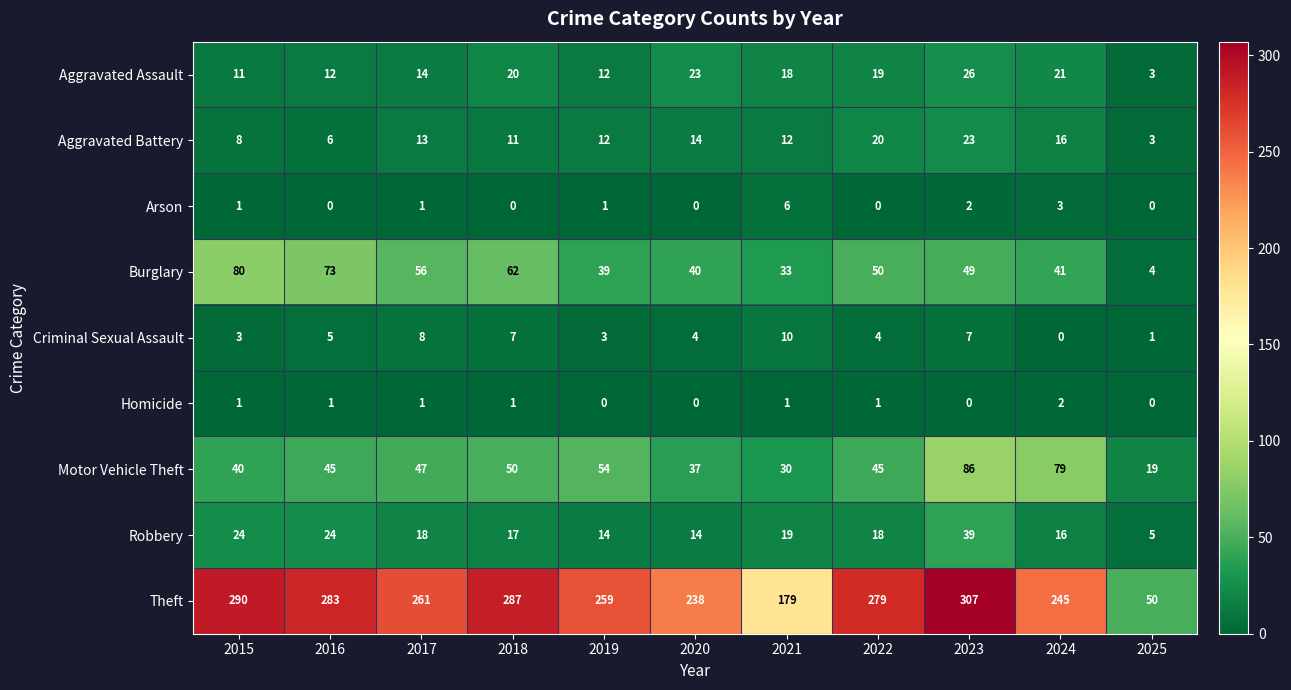

List the series in order of their peak value, highest first.

Theft, Motor Vehicle Theft, Burglary, Robbery, Aggravated Assault, Aggravated Battery, Criminal Sexual Assault, Arson, Homicide